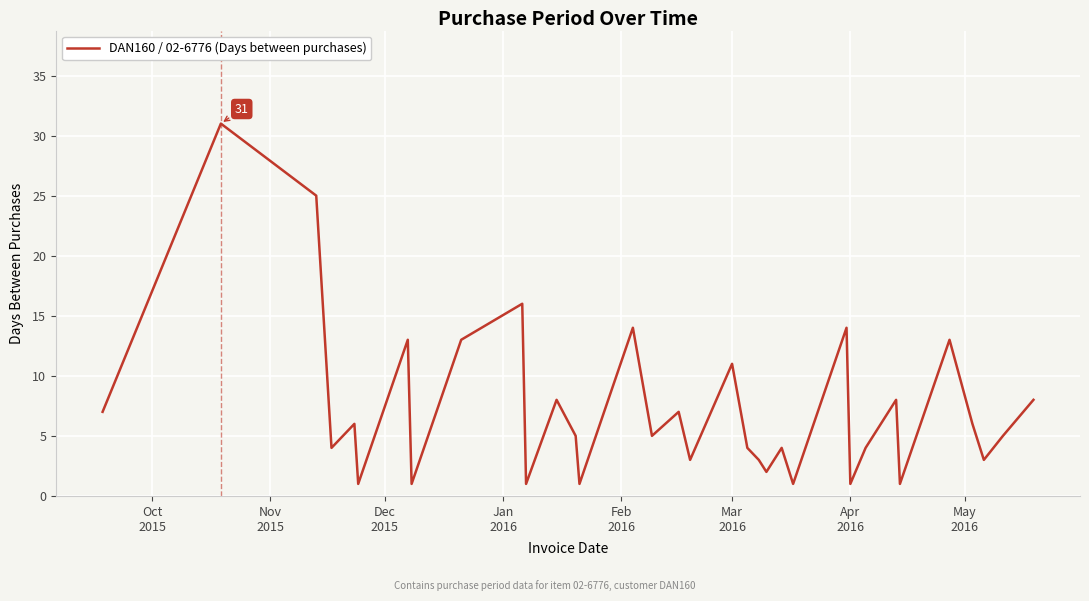

What is the maximum value shown in the chart?

31